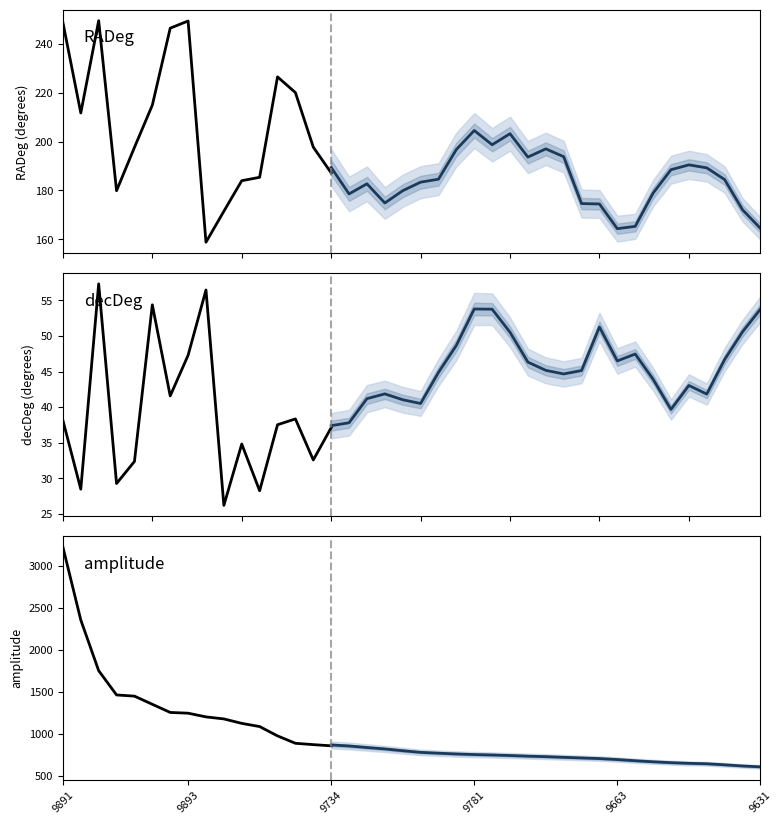

Reading right to left, what are all the values shown in this chart?

RADeg: 187.2	197.7	220.1	226.5	185.4	184.0	171.5	158.8	249.4	246.5	214.9	197.6	179.9	249.6	211.8	248.8
decDeg: 37.1	32.6	38.3	37.5	28.2	34.8	26.2	56.5	47.3	41.6	54.4	32.3	29.2	57.3	28.4	38.1
amplitude: 856.0	870.0	886.0	974.0	1085.0	1123.0	1176.0	1200.0	1244.0	1253.0	1350.0	1447.0	1461.0	1750.0	2353.0	3221.0